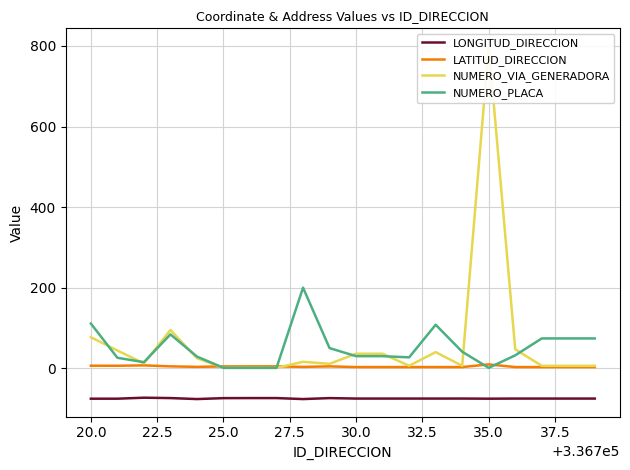

What is the difference between the second highest and second lowest values in the LONGITUD_DIRECCION series?

2.5